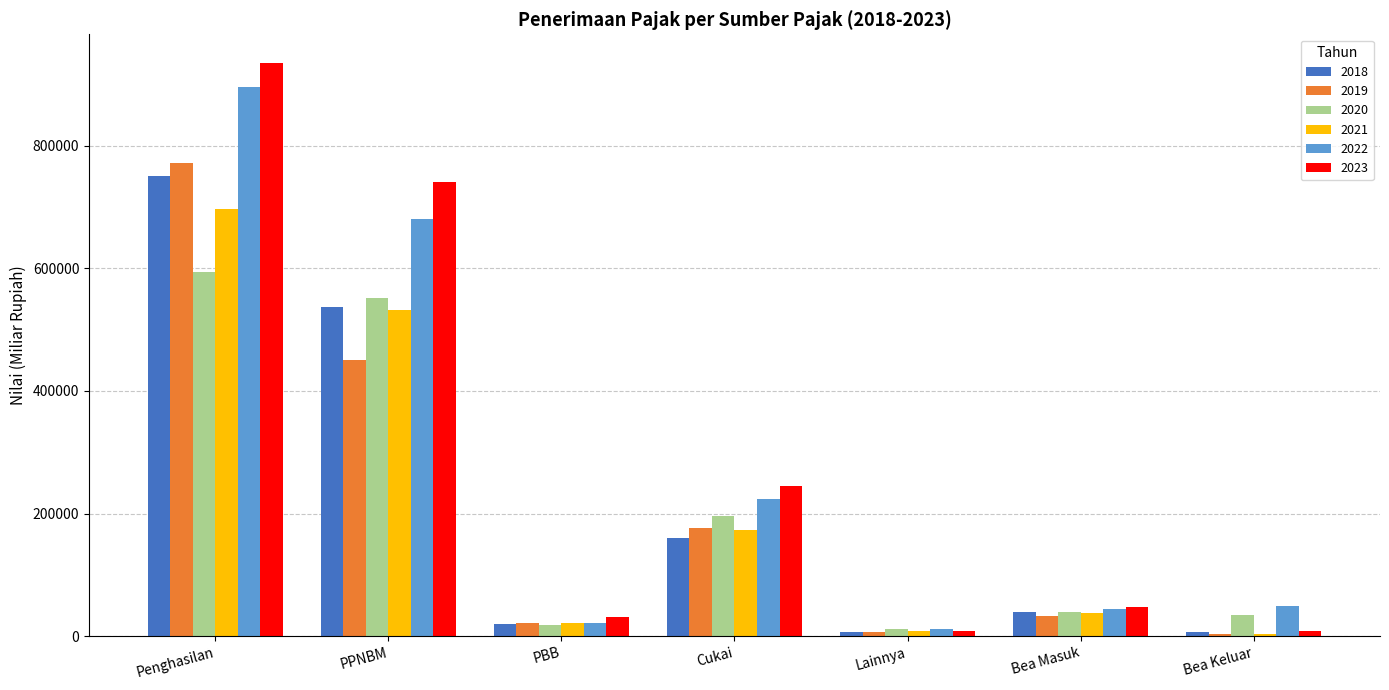

How many groups of bars are there?

7